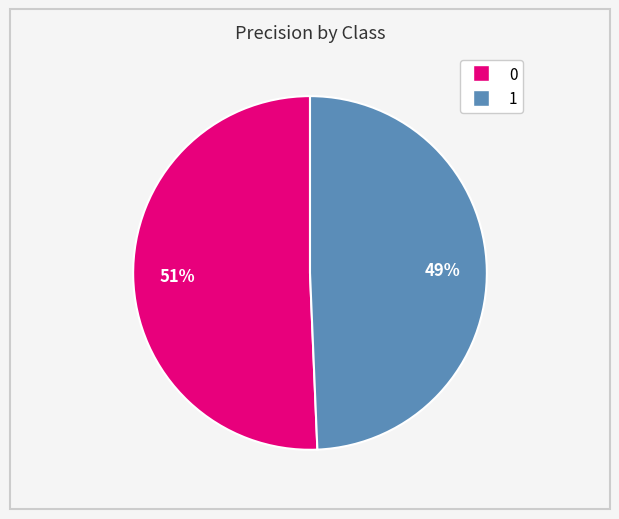

To the nearest percent, what portion does 0 represent?

51%